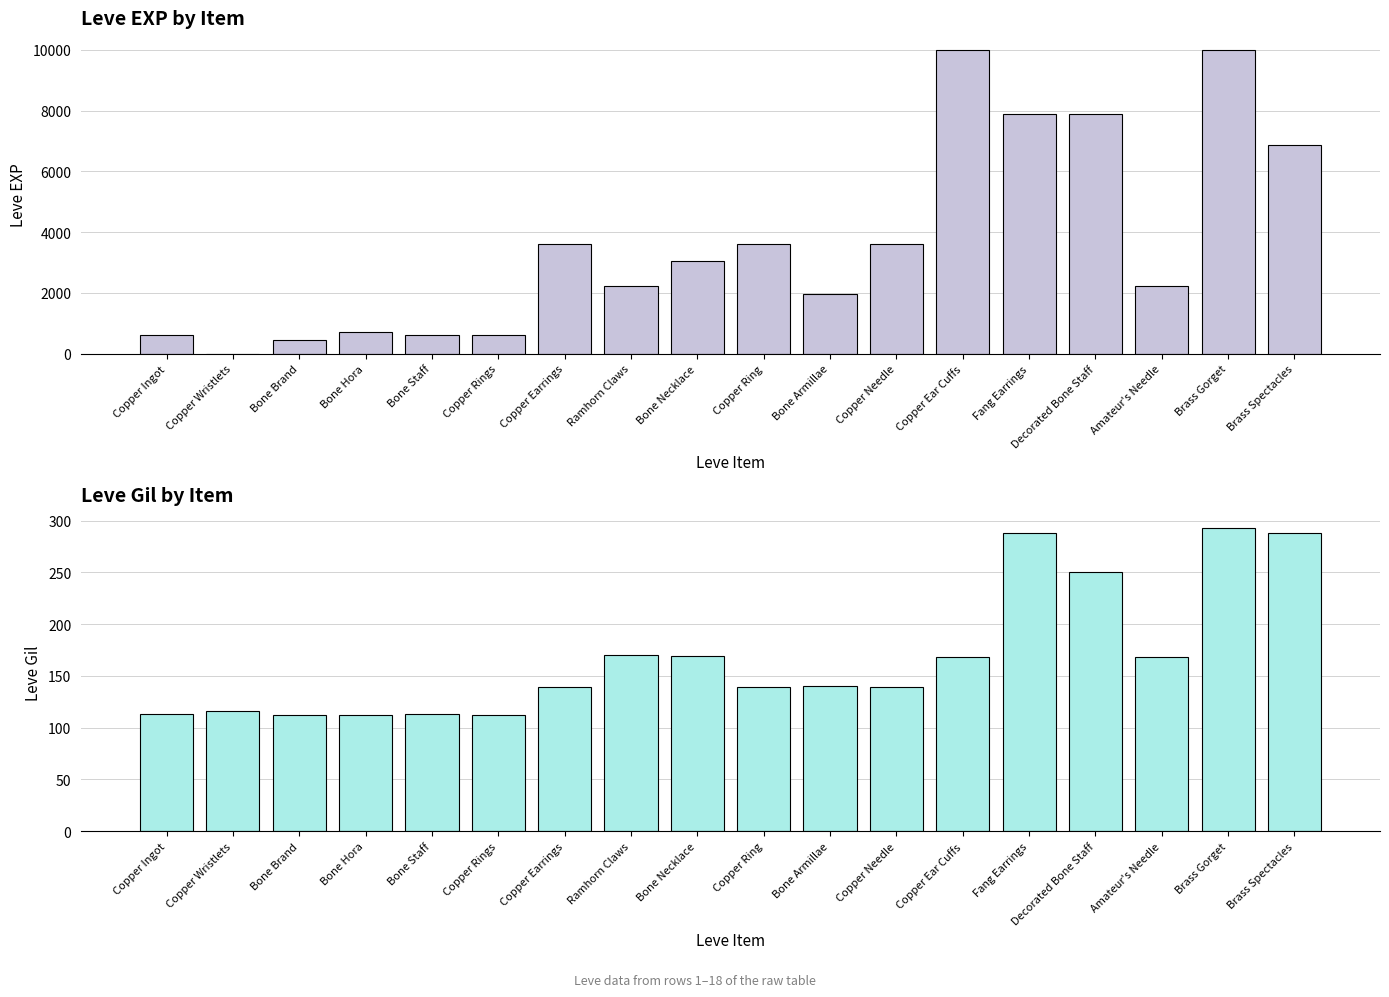

How many values in the Leve Gil series exceed 140?

8